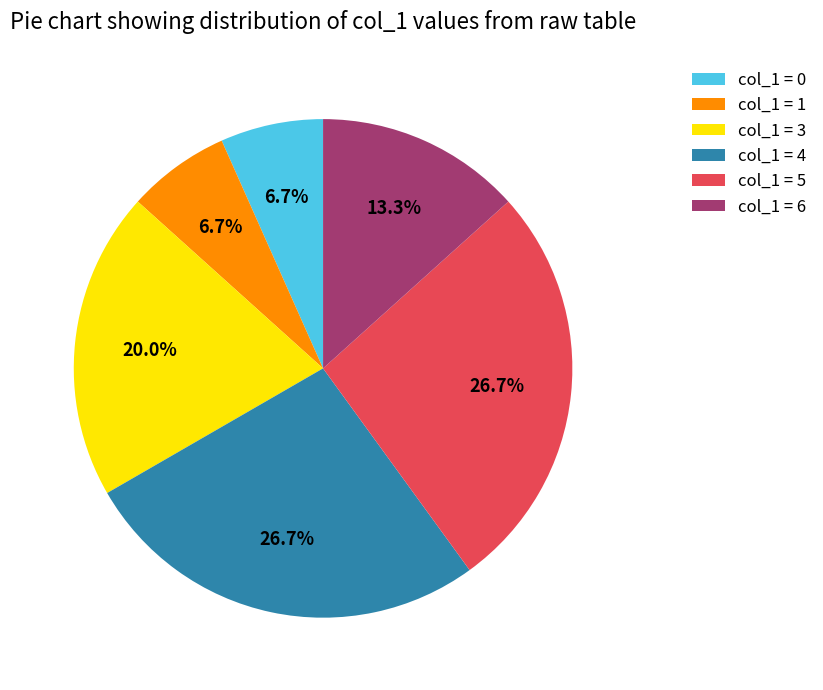

Does col_1 = 6 represent more than half of the total?

No